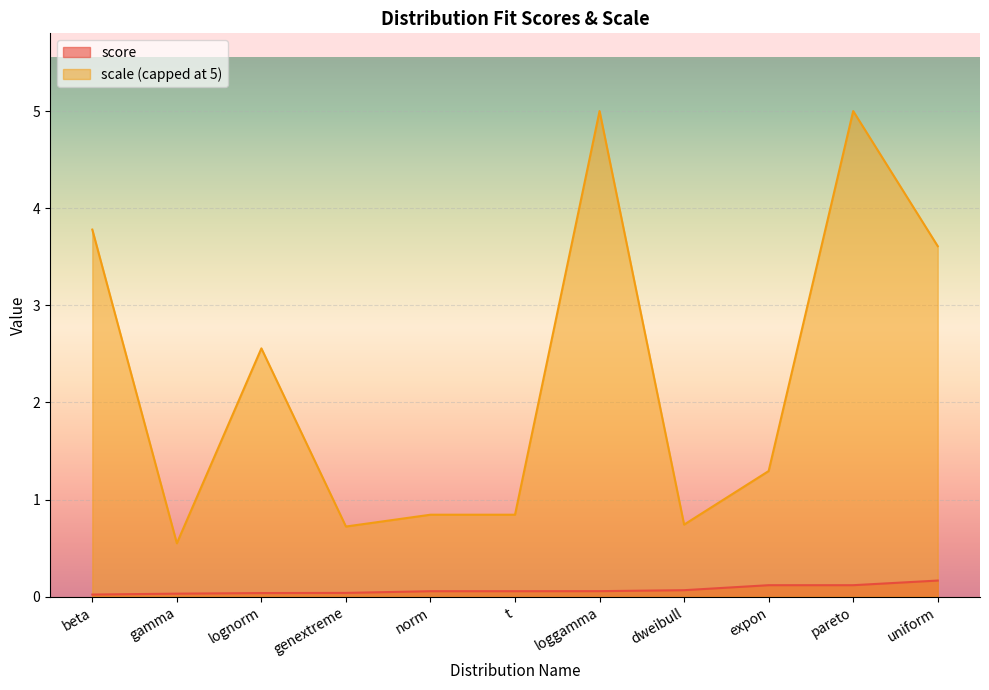

How many values are between 0 and 1?

11